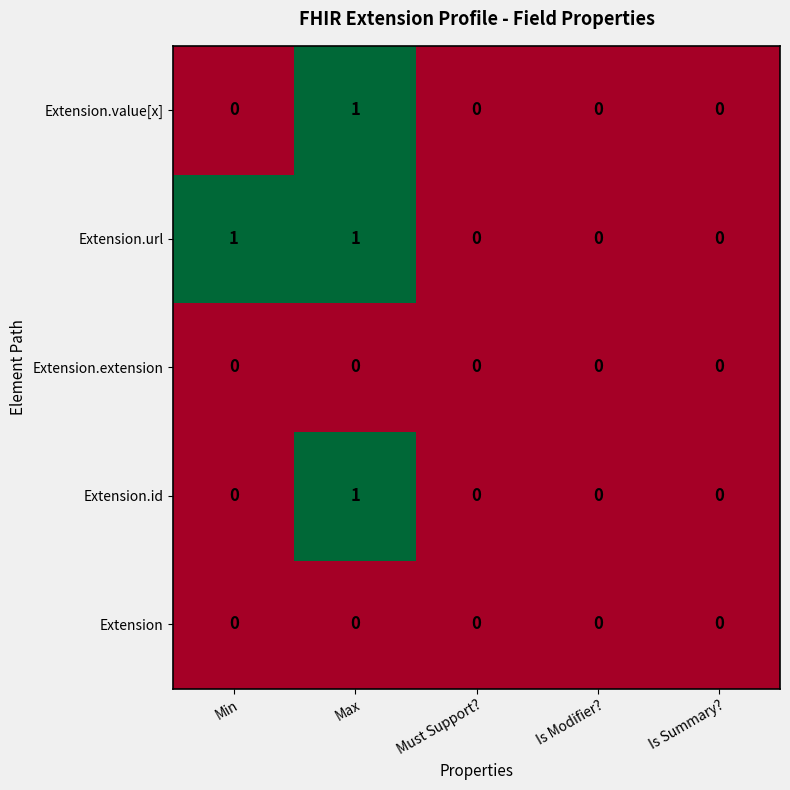

At which label does Extension.id reach its peak?

Max